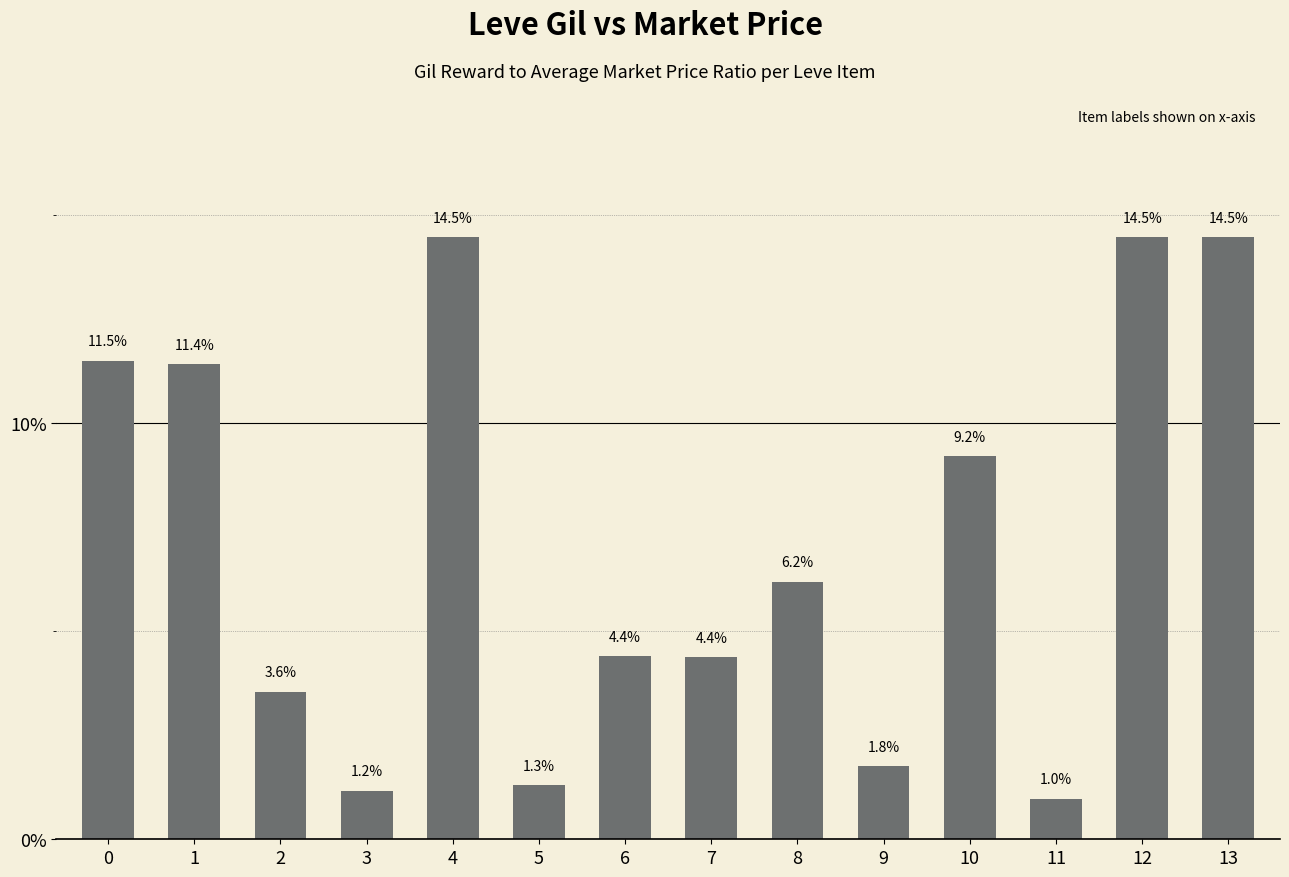

True or false: the data shows 1.2 at 3.

True